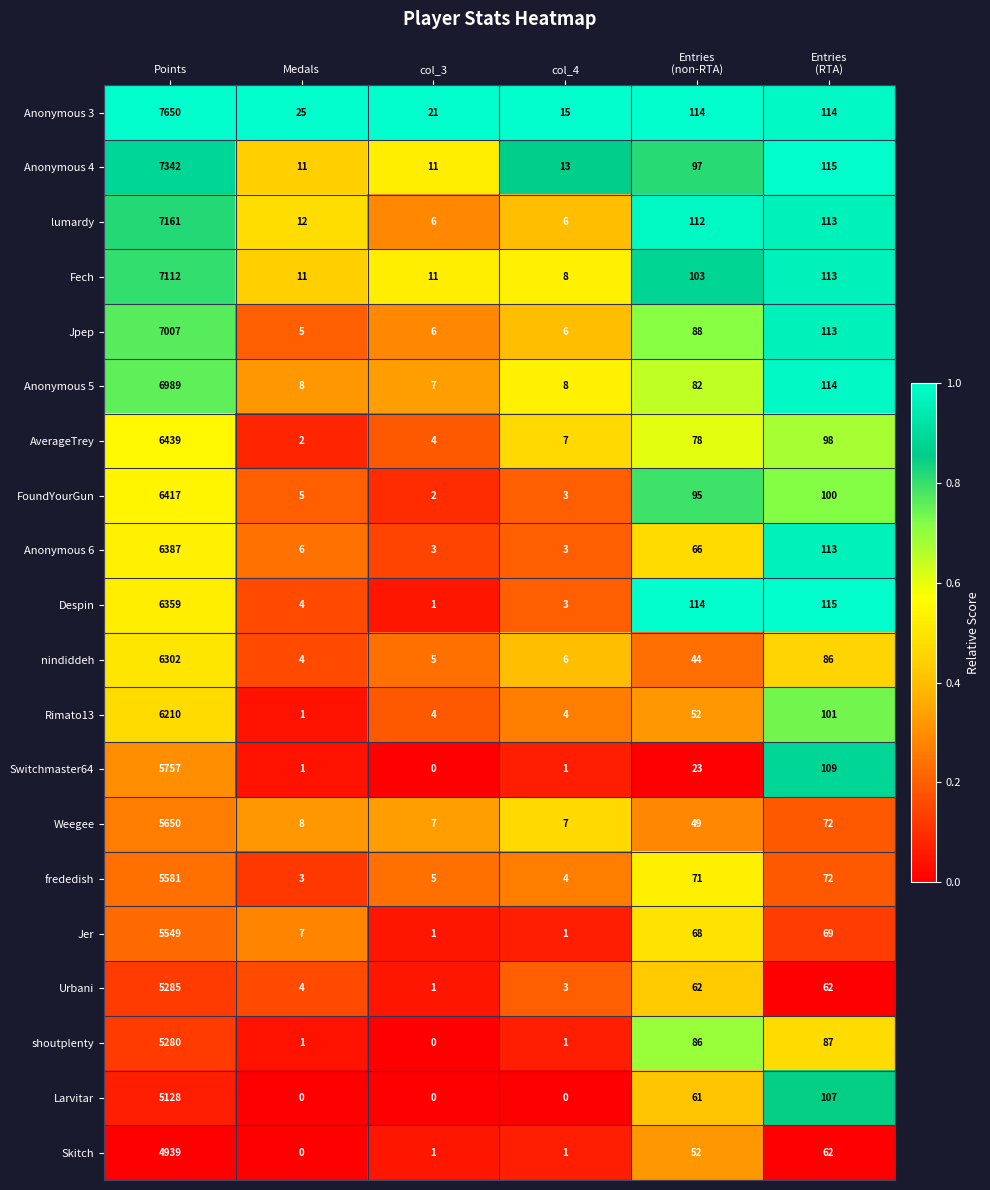

Which series has the largest range (max minus min)?

Anonymous 3